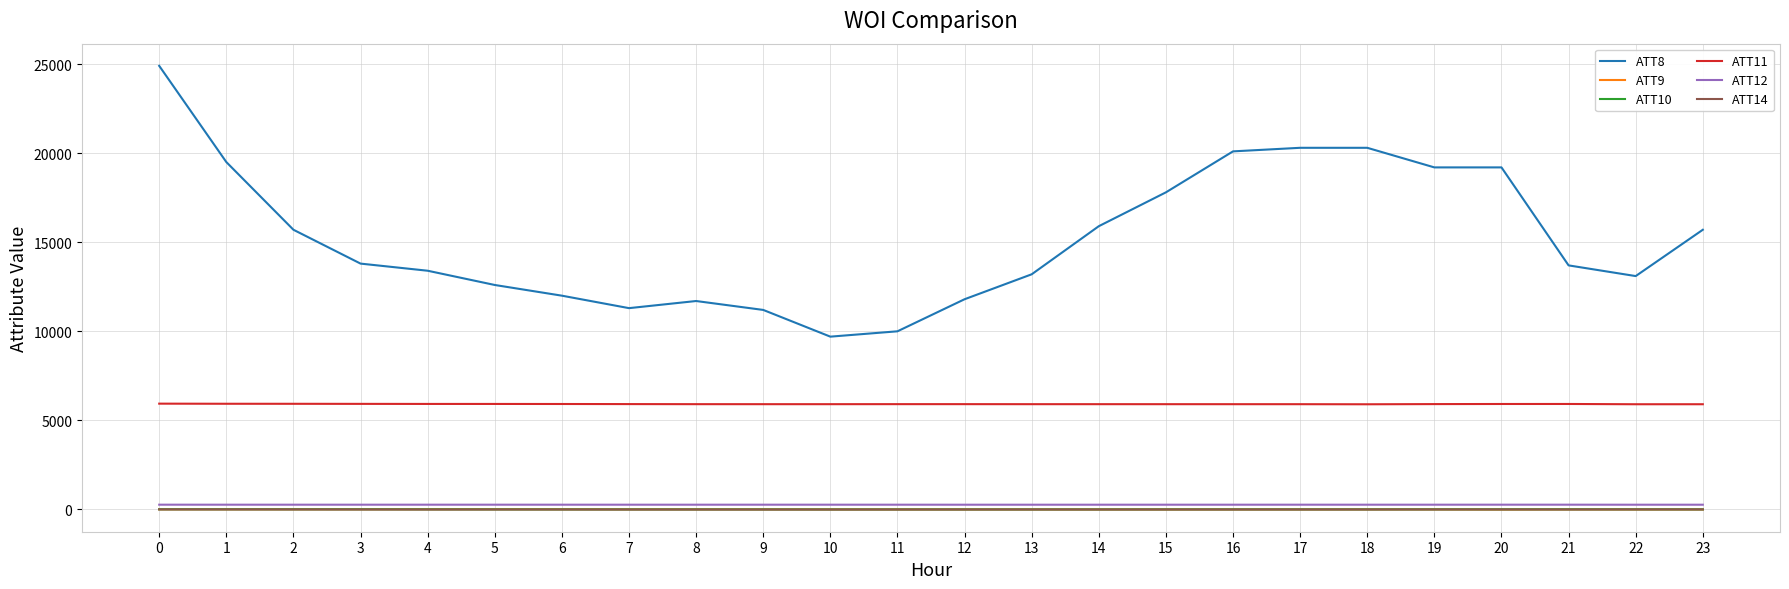

True or false: ATT12 has more than 0 points higher than both neighbors.

True